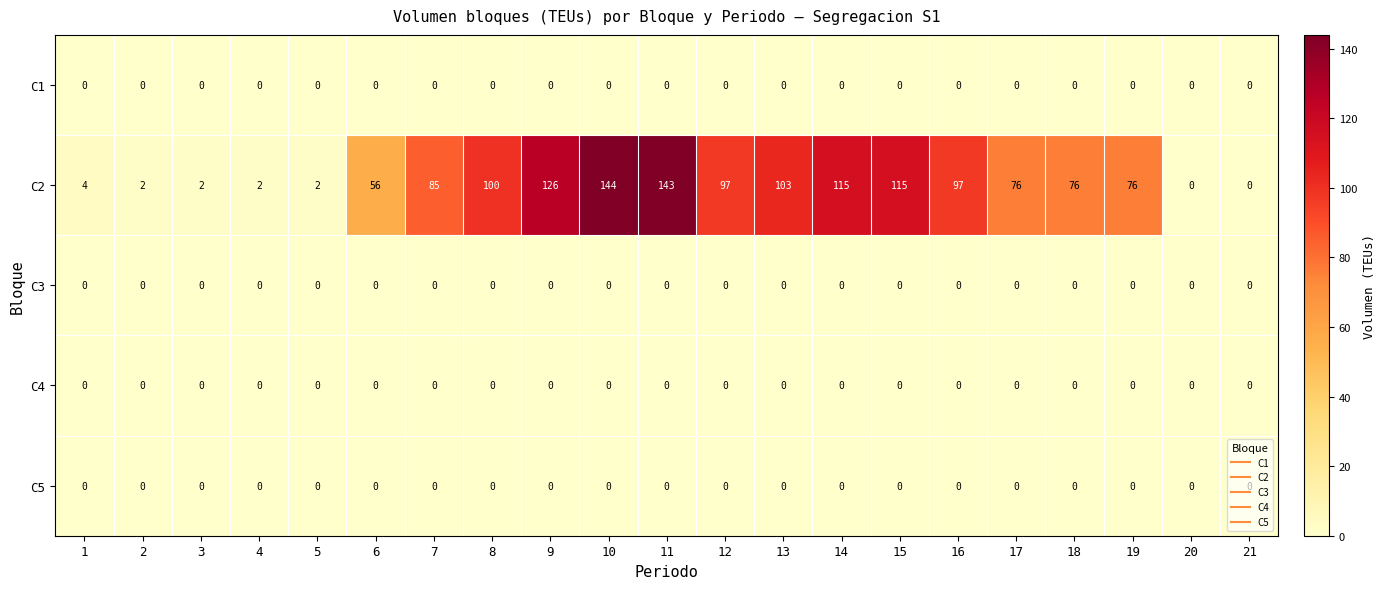

True or false: C2 has a value of 56 at 6.

True